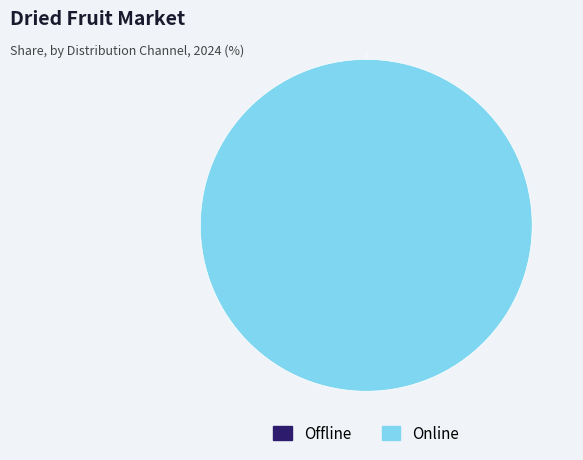

To the nearest percent, what is the difference between the largest and smallest slice percentages?

100%